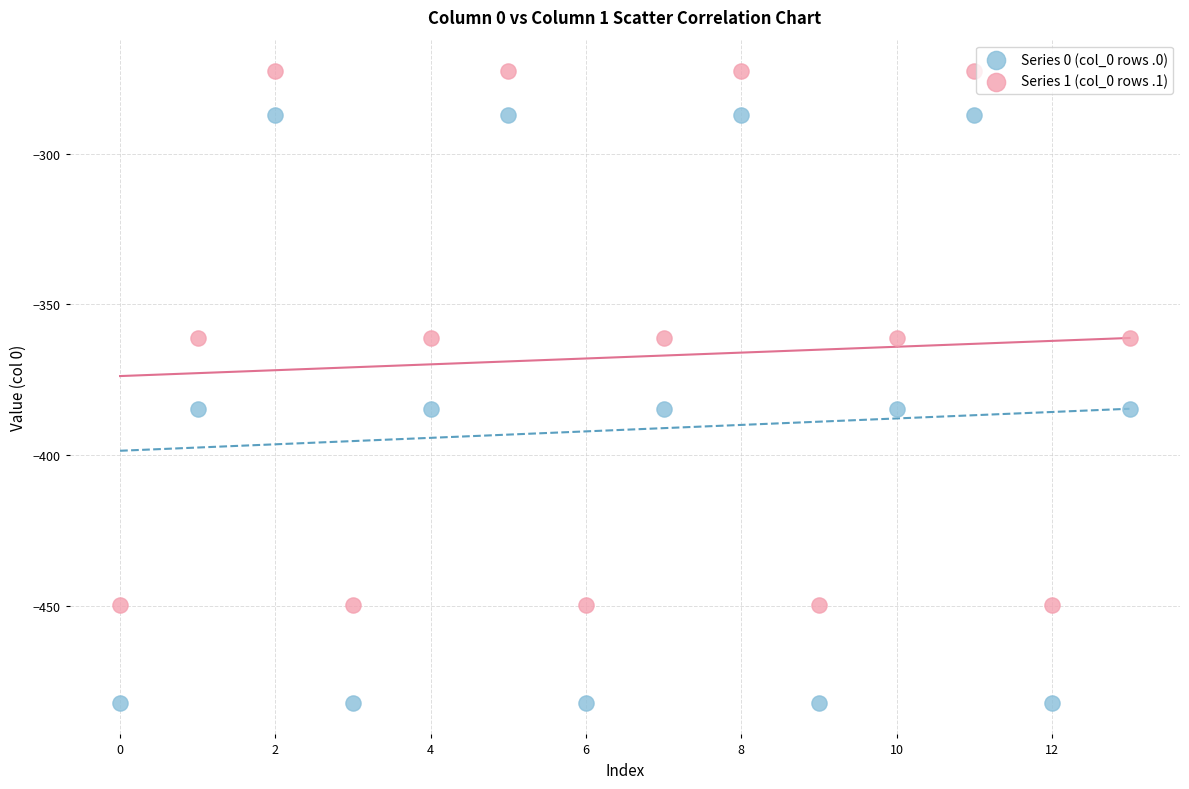

Which series contains the lowest Y value?

Series 0 (col_0 rows .0)